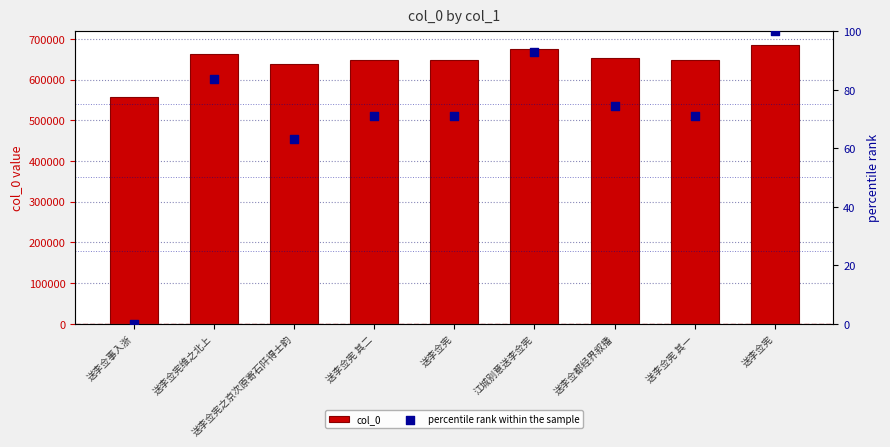

Which series has the largest total across all categories?

col_0